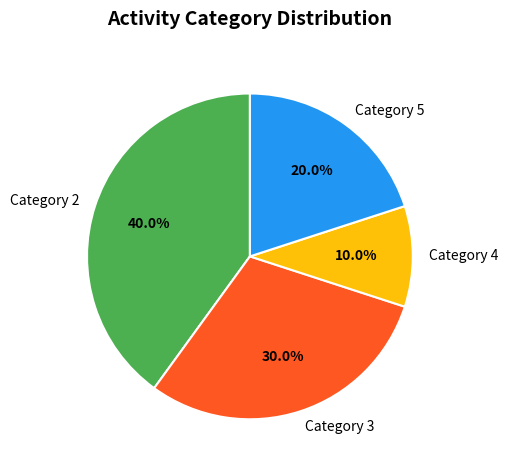

Is the sum of Category 5 and Category 2 greater than half?

Yes